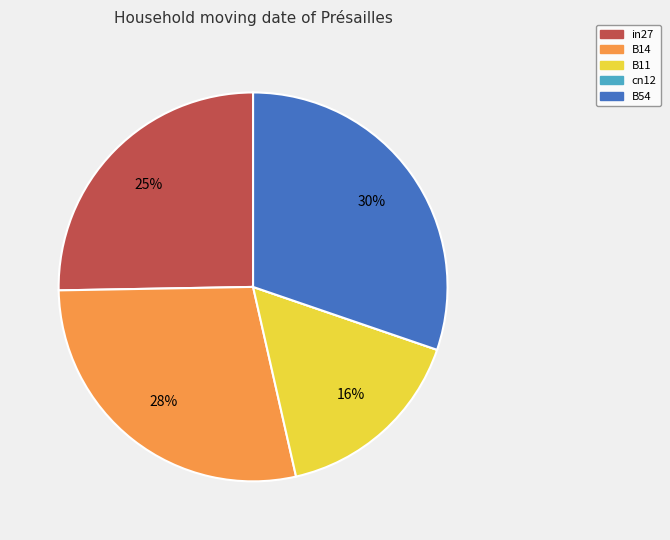

What is the largest slice in the pie chart?

B54